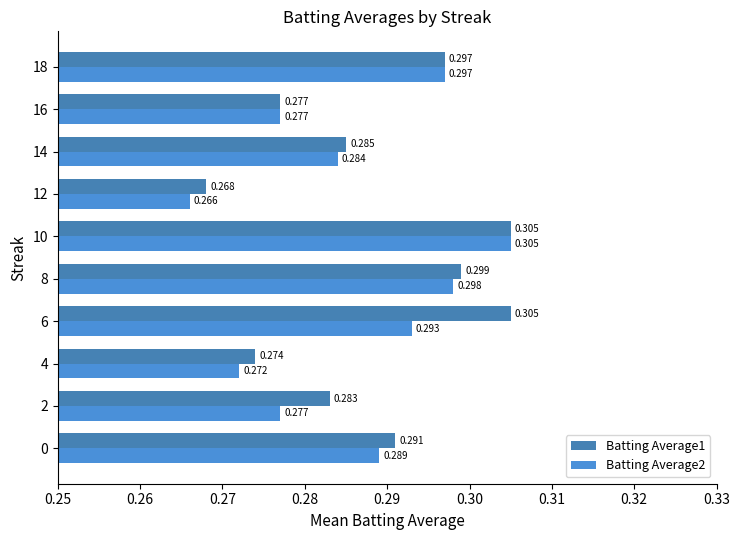

Rank the series by their maximum value, from lowest to highest.

Batting Average1, Batting Average2